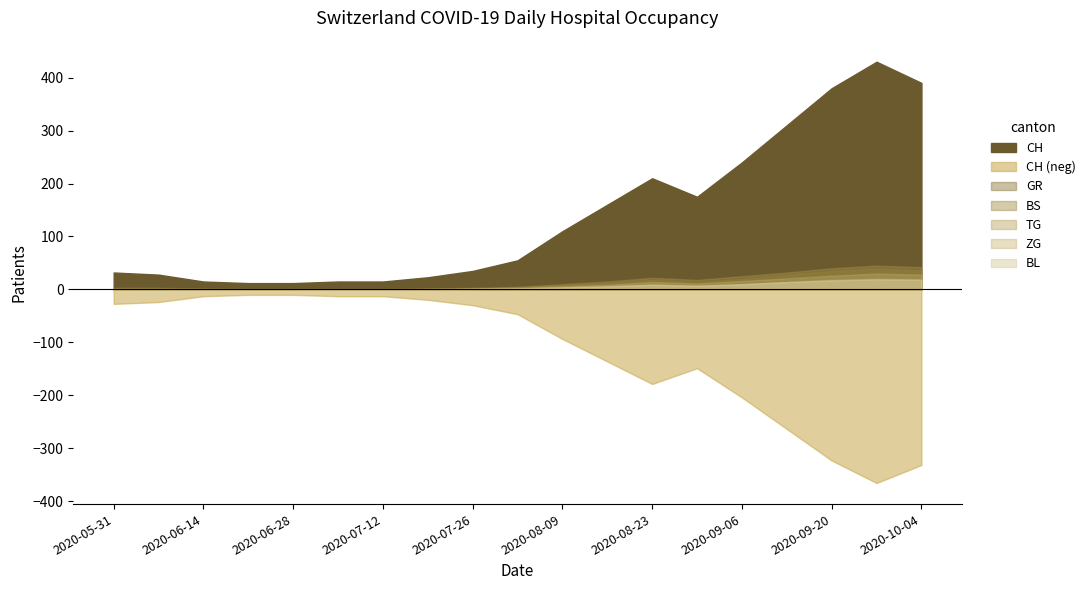

Between 2020-09-06 and 2020-07-05, which is larger?

2020-09-06